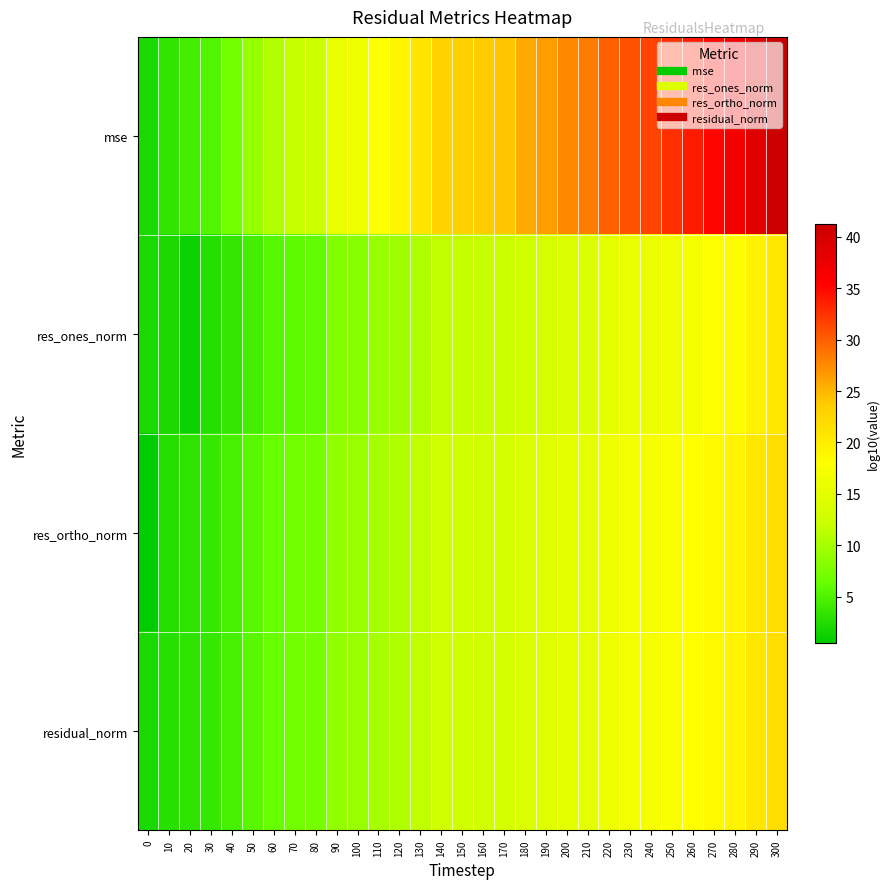

Reading left to right, what are all the values shown in this chart?

mse: 0=2.0	10=3.4	20=4.4	30=5.2	40=7.1	50=9.1	60=10.7	70=11.8	80=12.3	90=15.5	100=16.3	110=17.9	120=19.0	130=20.9	140=22.9	150=23.3	160=23.7	170=24.1	180=25.6	190=26.4	200=27.6	210=28.3	220=30.0	230=30.7	240=31.5	250=32.7	260=33.8	270=35.1	280=36.5	290=38.9	300=41.2
res_ones_norm: 0=2.1	10=2.1	20=1.2	30=2.6	40=3.5	50=4.4	60=5.5	70=5.9	80=6.1	90=7.9	100=8.3	110=9.1	120=9.6	130=10.5	140=11.5	150=11.7	160=11.9	170=12.0	180=12.8	190=13.2	200=13.9	210=13.8	220=14.9	230=15.3	240=15.8	250=16.3	260=17.0	270=17.7	280=18.4	290=19.4	300=20.6
res_ortho_norm: 0=0.5	10=2.7	20=3.3	30=3.6	40=4.6	50=5.6	60=6.4	70=7.0	80=7.2	90=8.8	100=9.2	110=10.0	120=10.5	130=11.5	140=12.5	150=12.7	160=12.9	170=13.1	180=13.9	190=14.3	200=14.8	210=15.2	220=16.0	230=16.4	240=16.8	250=17.4	260=18.0	270=18.6	280=19.3	290=20.5	300=21.7
residual_norm: 0=2.1	10=2.7	20=3.3	30=3.6	40=4.6	50=5.6	60=6.4	70=7.0	80=7.2	90=8.8	100=9.2	110=10.0	120=10.5	130=11.5	140=12.5	150=12.7	160=12.9	170=13.1	180=13.9	190=14.3	200=14.8	210=15.2	220=16.0	230=16.4	240=16.8	250=17.4	260=18.0	270=18.6	280=19.3	290=20.5	300=21.7